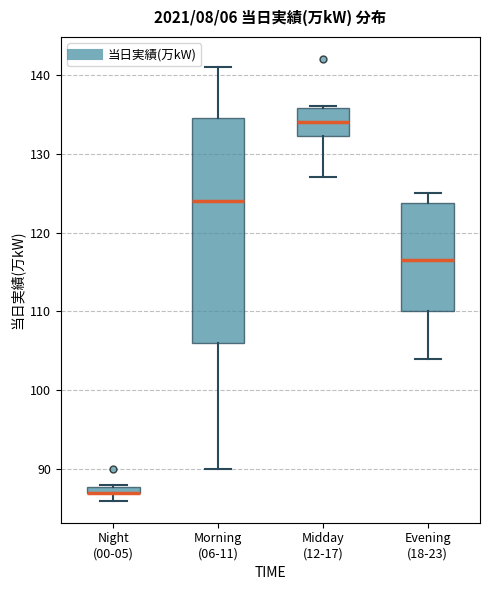

Where does the median line of the box for Morning (06-11) sit on the y-axis? The values are not printed on the chart, so give them approximately, as read against the axis.

124